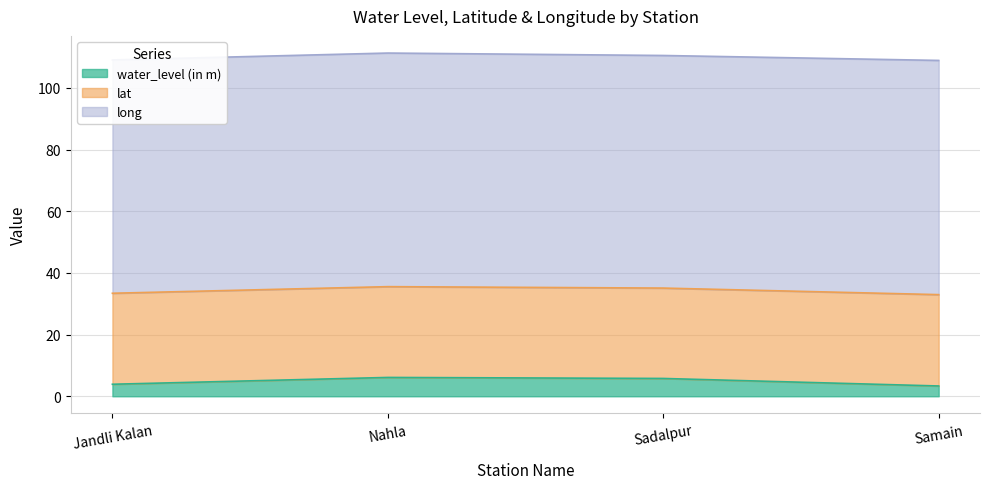

Reading left to right, what are all the values shown in this chart?

water_level (in m): 3.9	6.1	5.8	3.3
lat: 29.5	29.4	29.3	29.6
long: 75.6	75.7	75.4	75.9